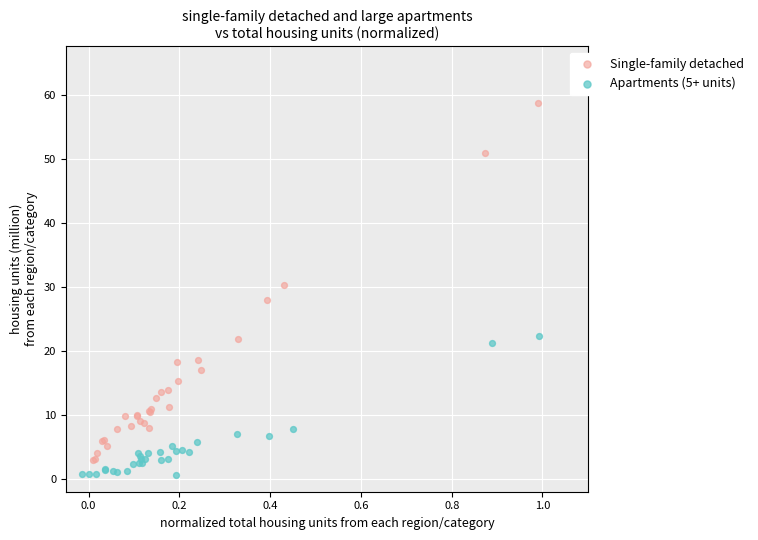

Which series has the largest Y range (max minus min)?

Single-family detached